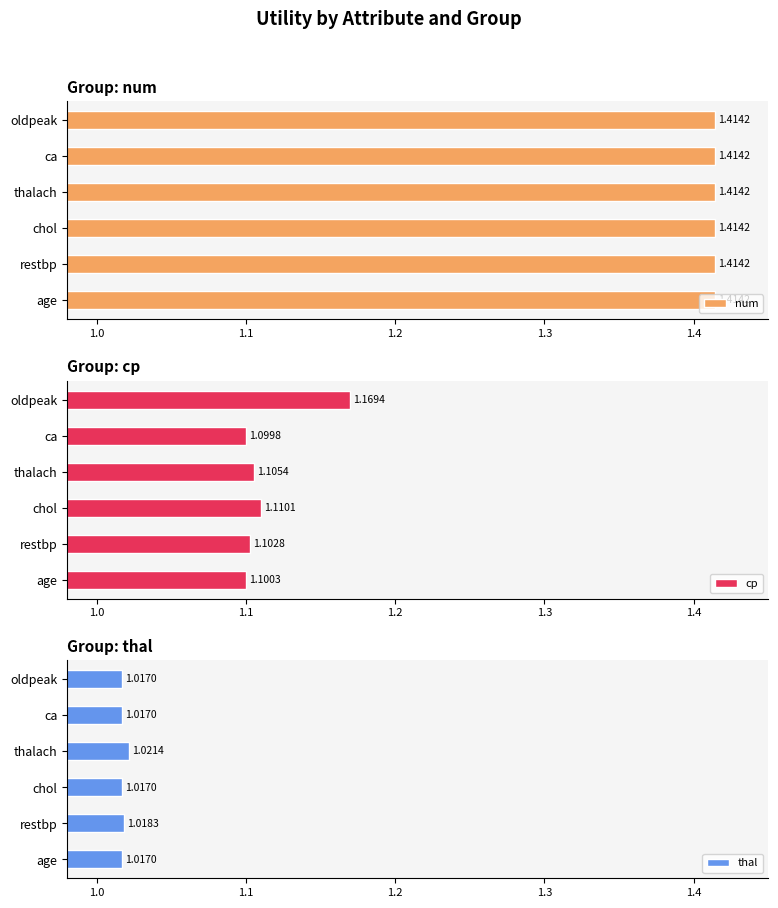

Which category has the lowest value in the cp series?

ca